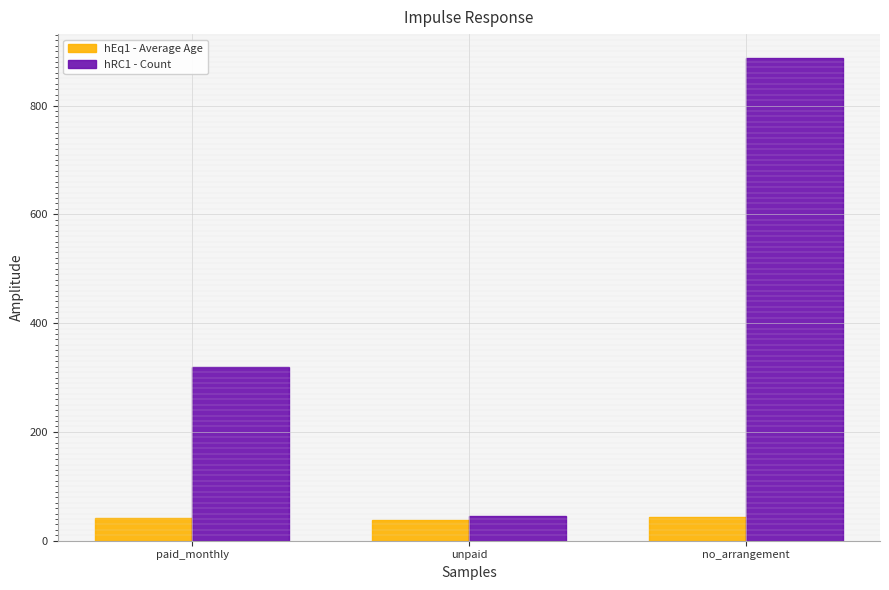

Which series has the largest range (max minus min)?

hRC1 - Count